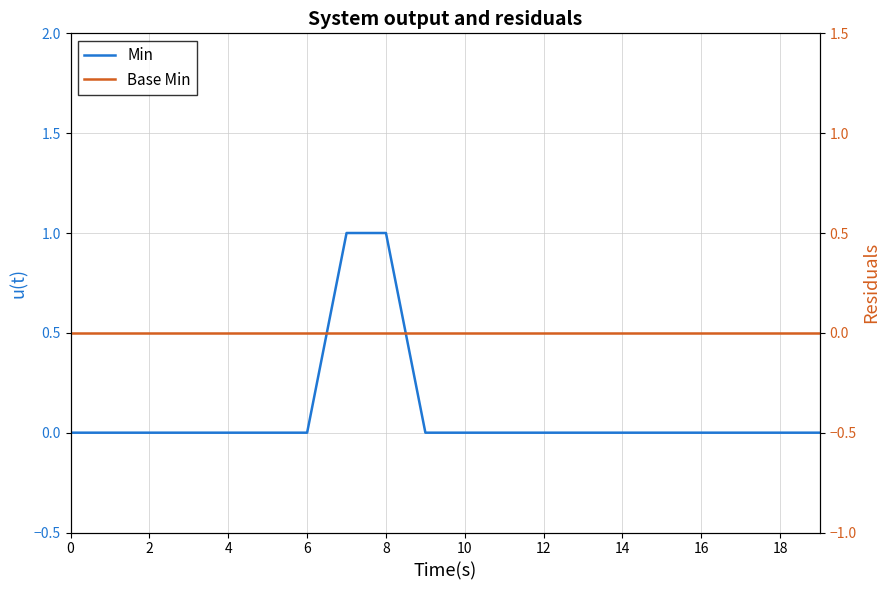

True or false: Min has more than 1 interior local peaks.

False